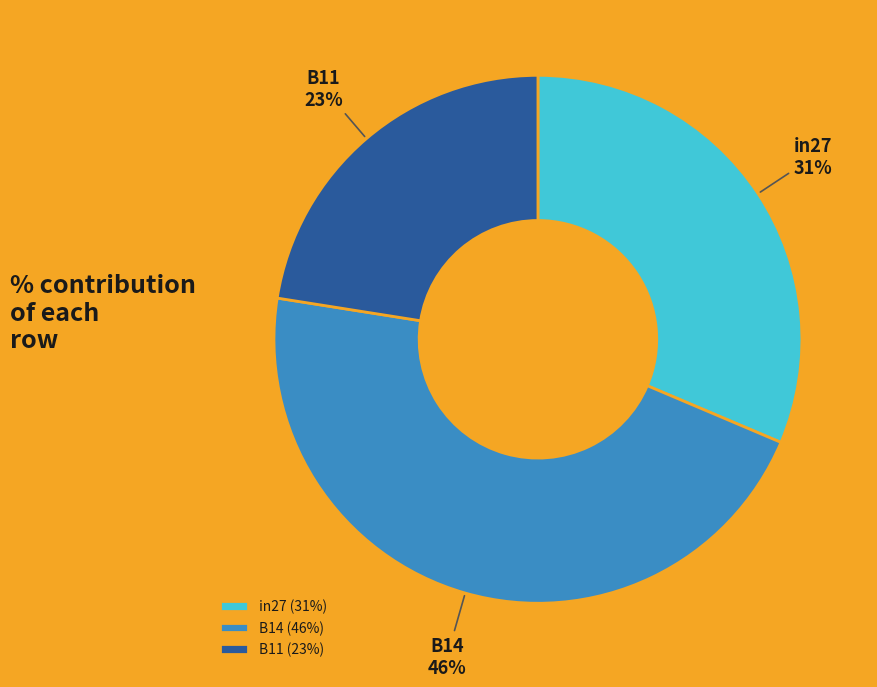

What percentage is the in27 slice, to the nearest percent?

31%